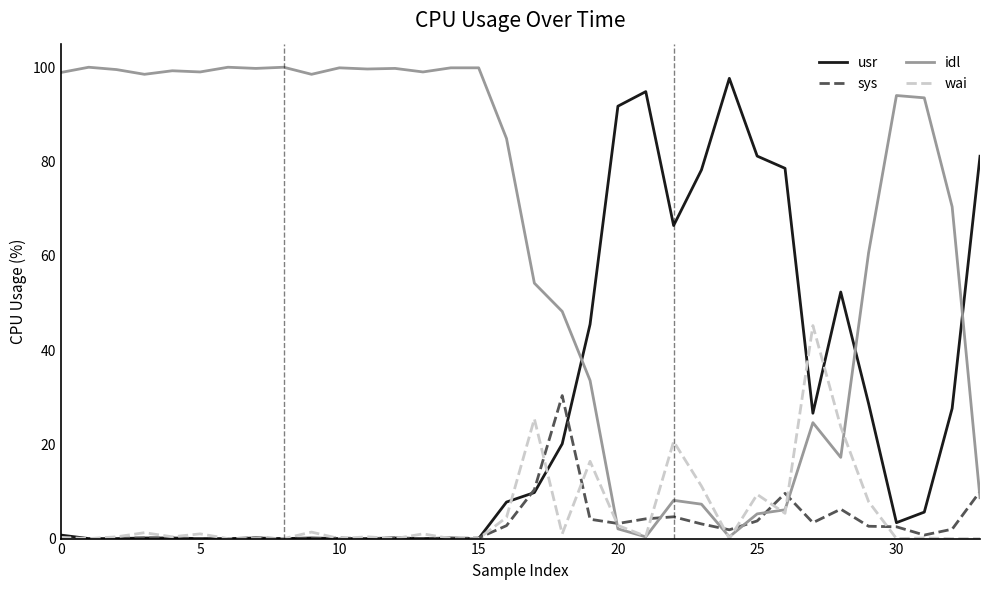

Which series ends up on top after the final intersection of sys and wai?

sys